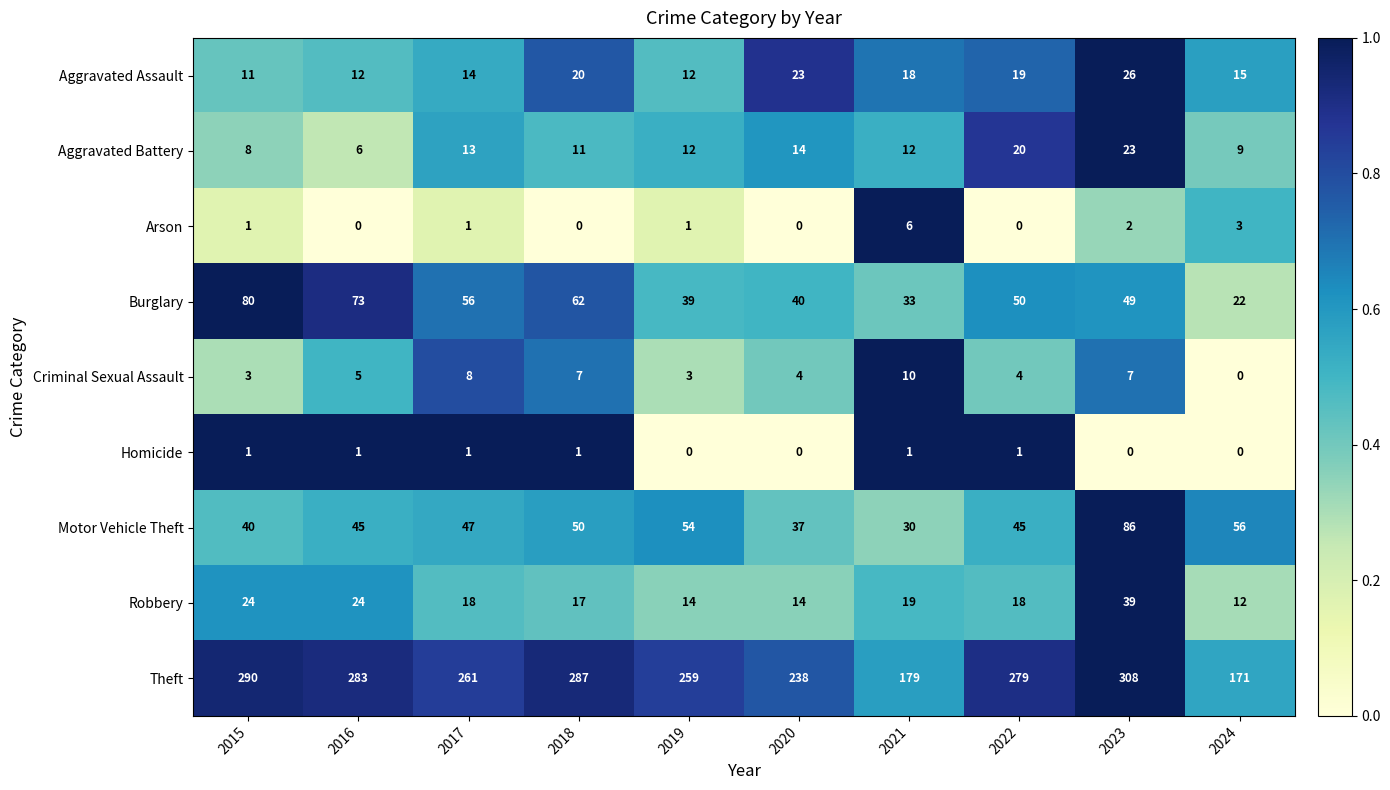

At which category is the sum across all series the highest?

2023